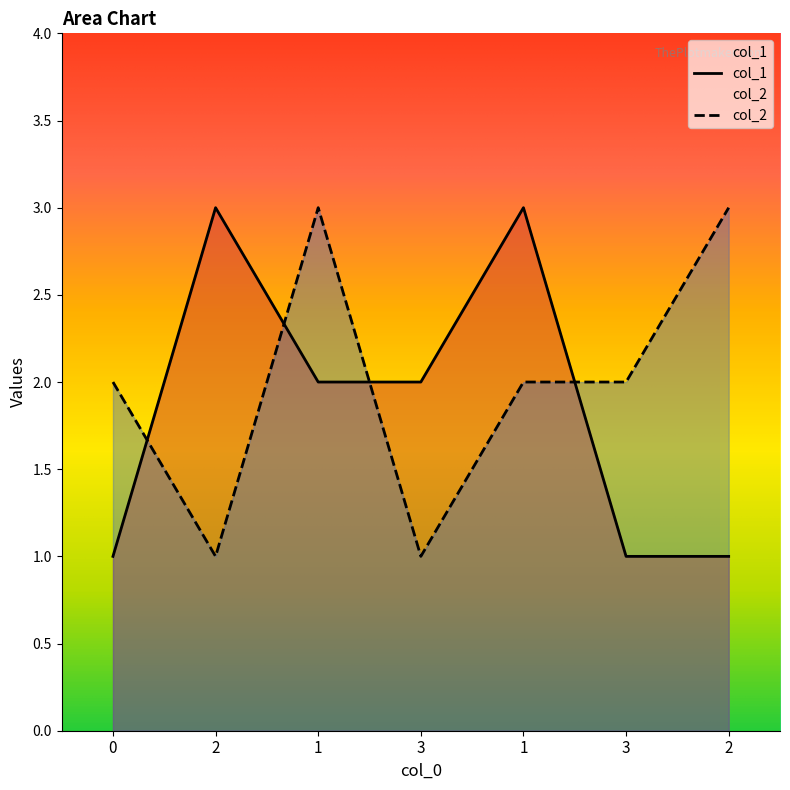

List the labels in order of col_2 value, smallest first.

2, 3, 0, 1, 3, 1, 2